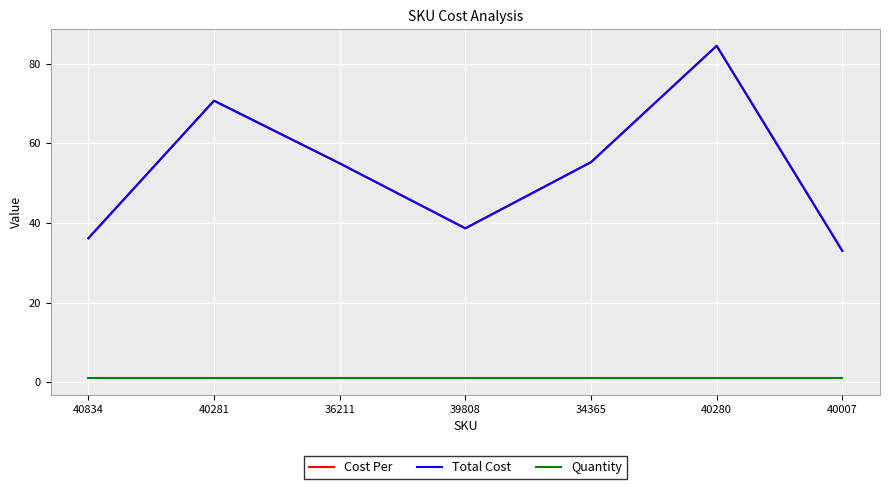

Is this an area chart (filled region under the line)?

No